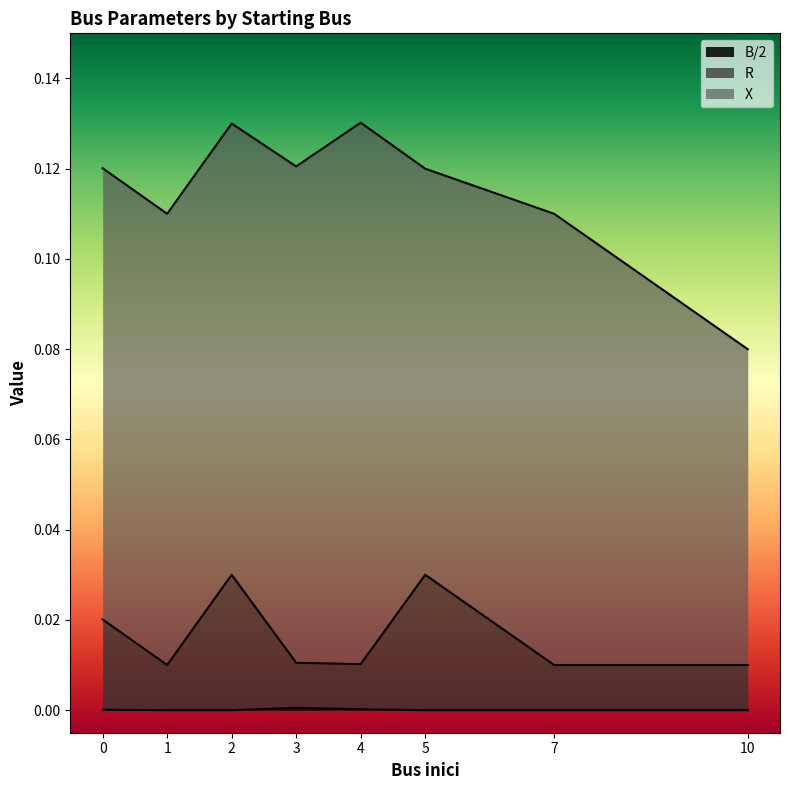

Where is B/2 nearest to the value 0?

1